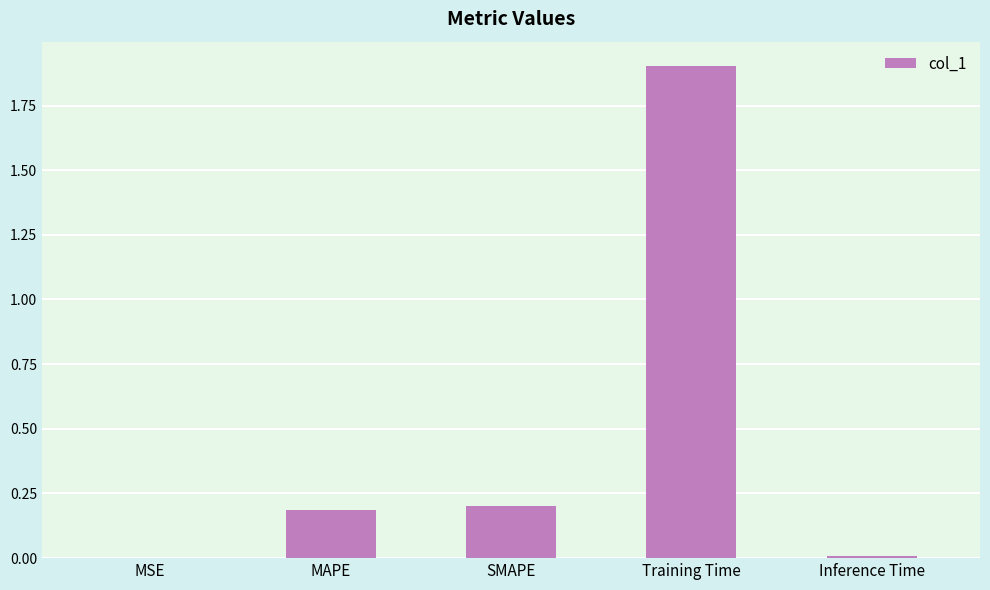

Which has a higher value, SMAPE or Training Time?

Training Time